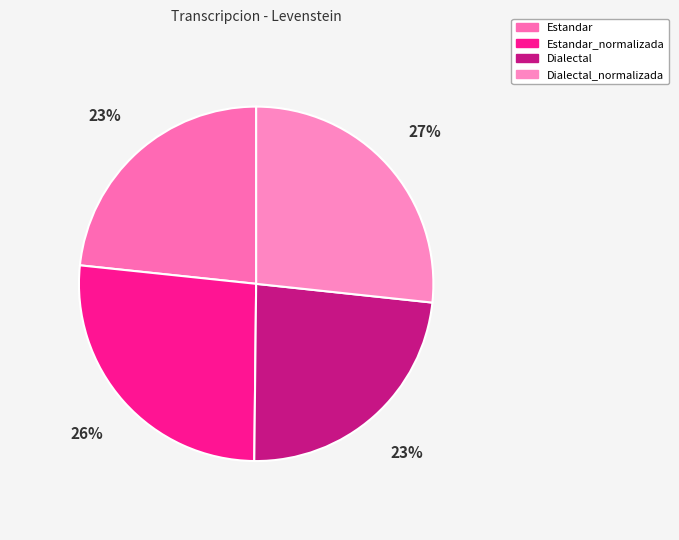

Is it true that Dialectal is 36% of the pie?

False